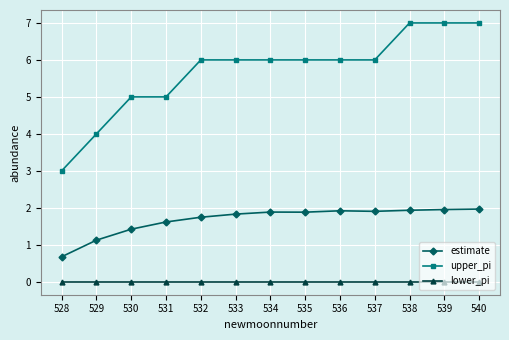

What is the total value across all series at 534?

7.9